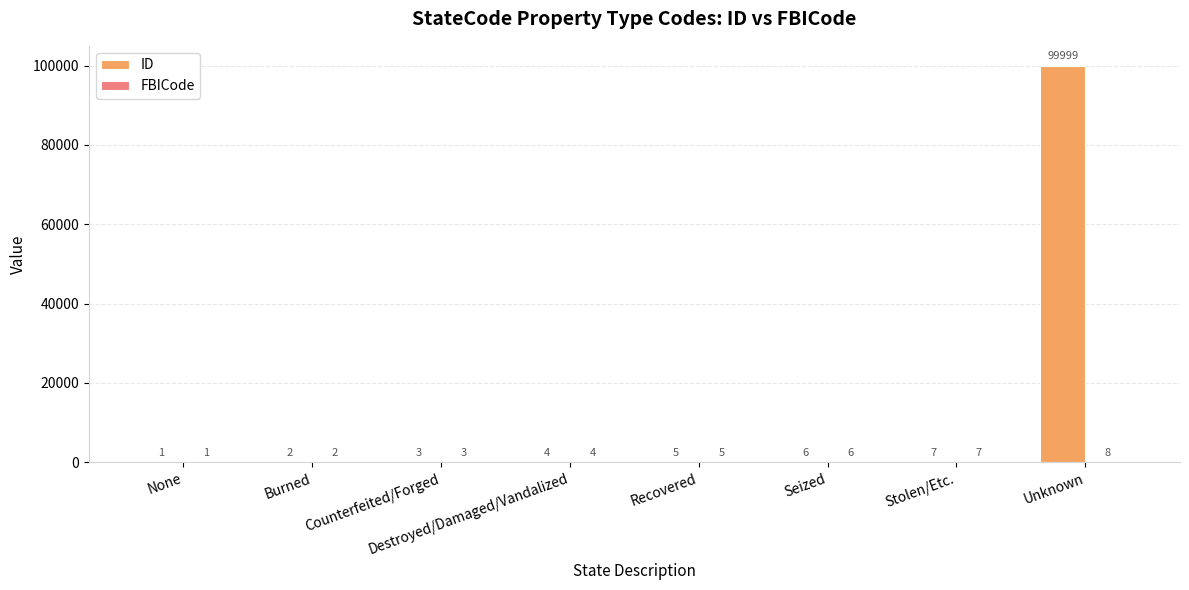

What value does the ID series have at Recovered?

5